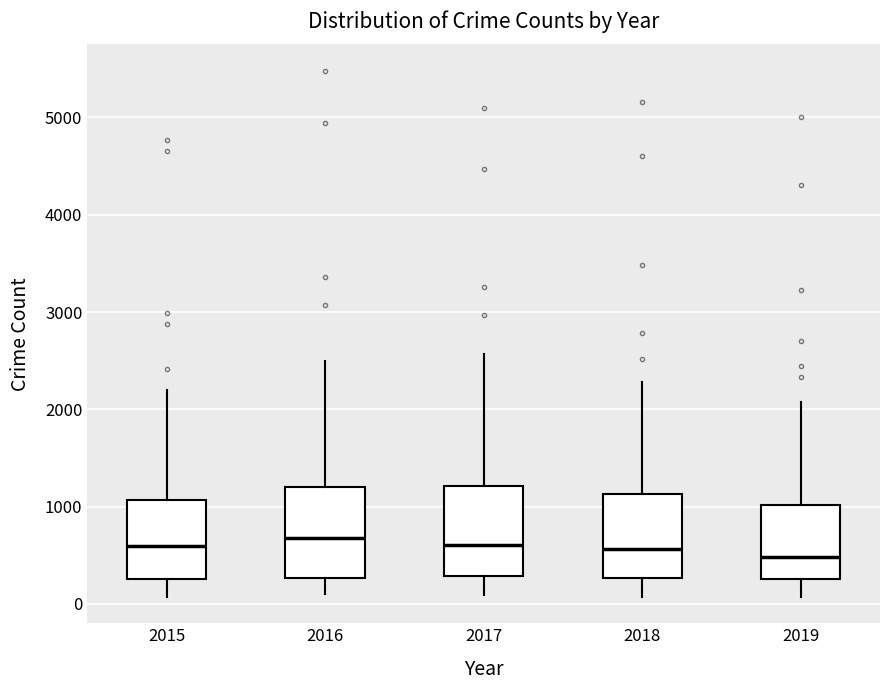

Reading left to right, transcribe this box plot: for each box, give where its median line is, the range the box spans, and where its two whiskers end, as read against the y-axis. The values are not printed on the chart, so give them approximately, as read against the axis.

2015: median 600, box 300 to 1100, whiskers 100 to 2200
2016: median 700, box 300 to 1200, whiskers 100 to 2500
2017: median 600, box 300 to 1200, whiskers 100 to 2600
2018: median 600, box 300 to 1100, whiskers 100 to 2300
2019: median 500, box 300 to 1000, whiskers 100 to 2100